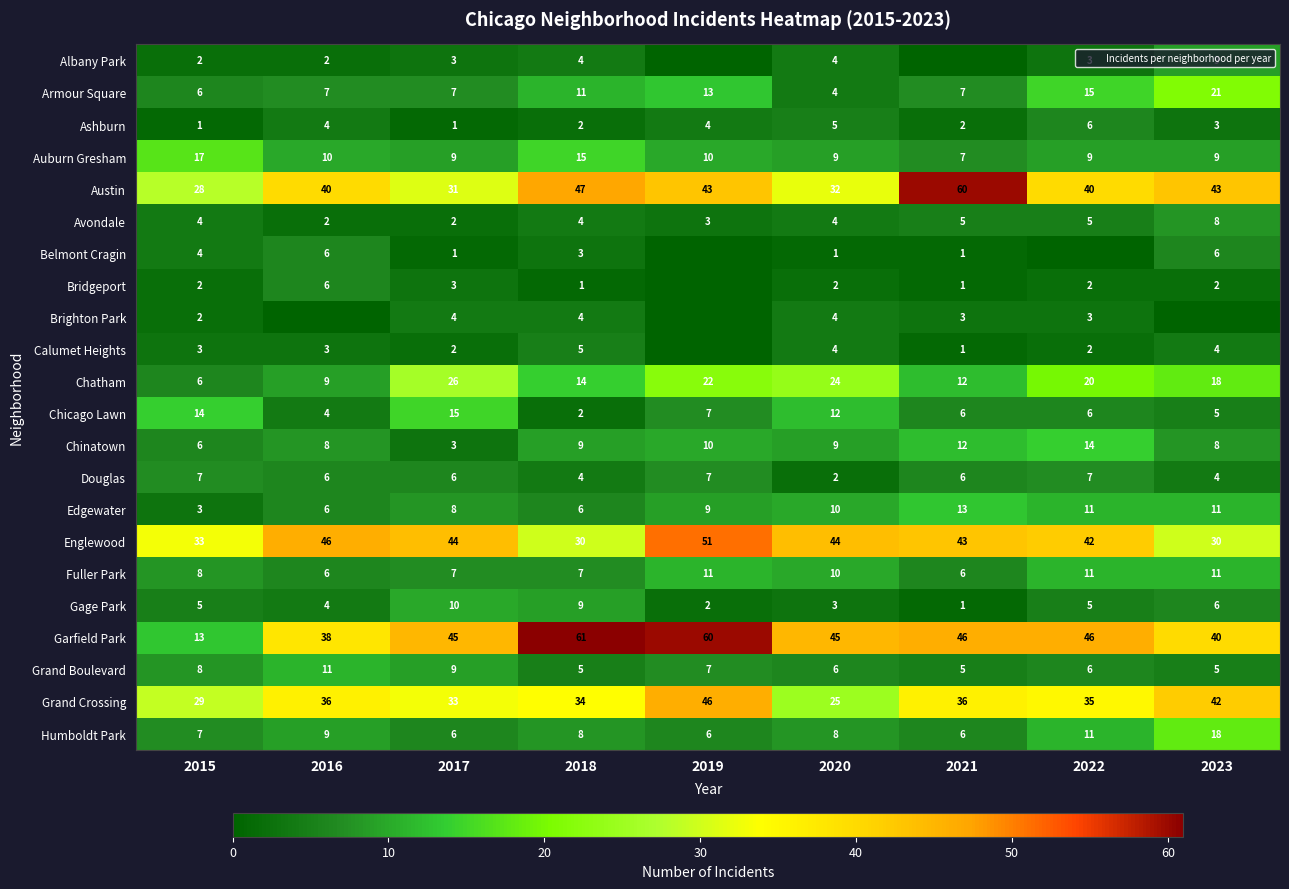

Which label corresponds to the smallest value in the chart?

2019